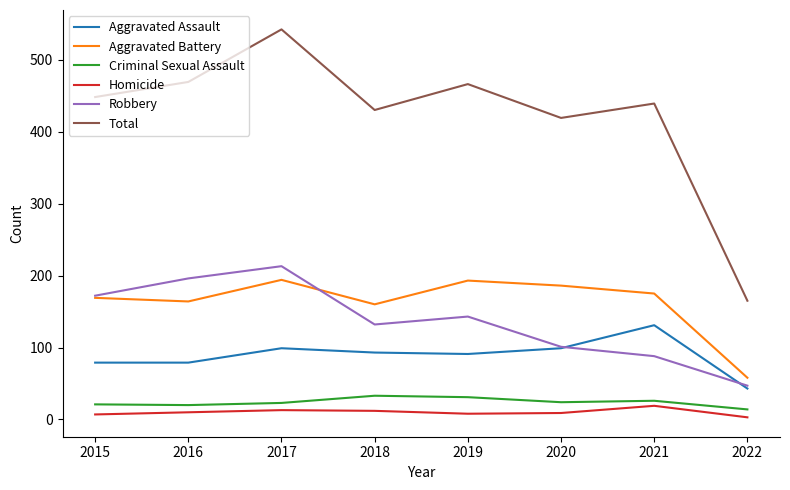

The value of Aggravated Assault at 2021 is 131. True or false?

True